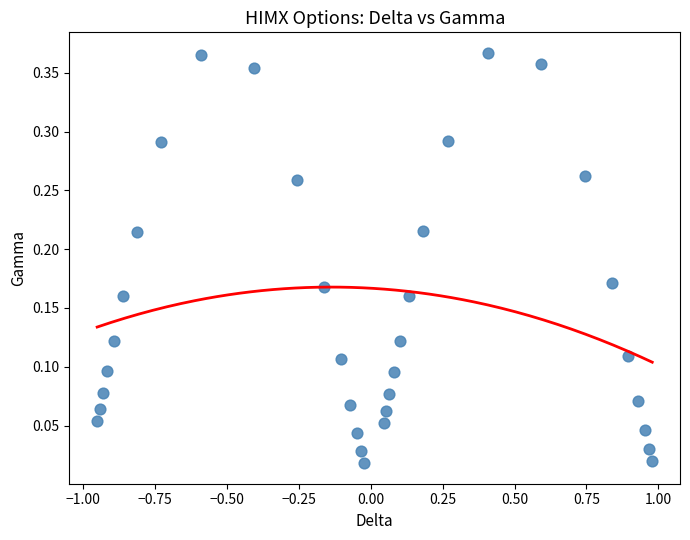

What is the range of X values (max minus min)?

1.9